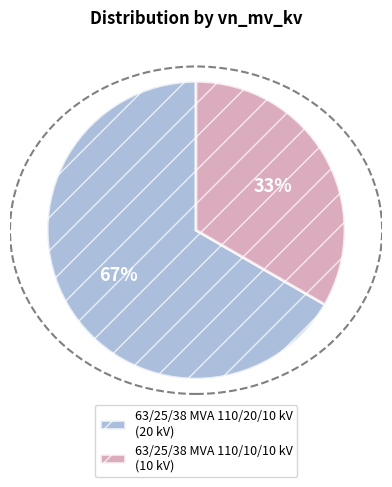

Is there any slice that represents more than half of the pie?

Yes